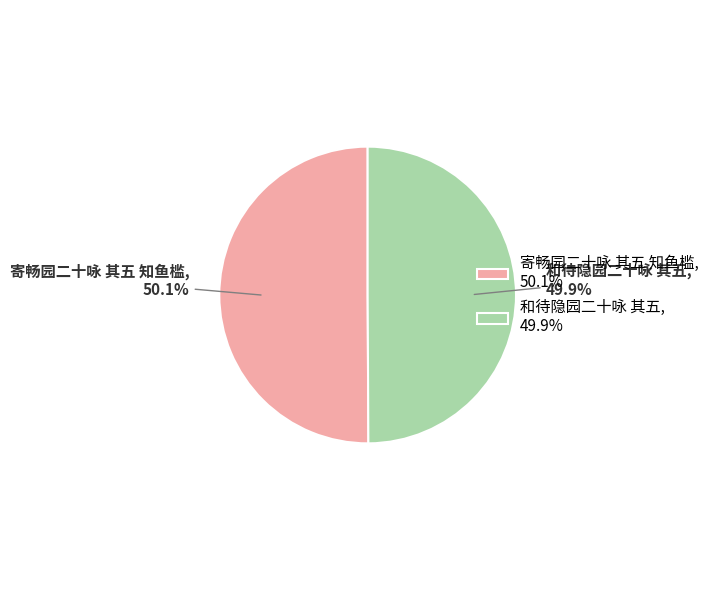

What is the total percentage of 寄畅园二十咏 其五 知鱼槛 and 和待隐园二十咏 其五?

100.0%